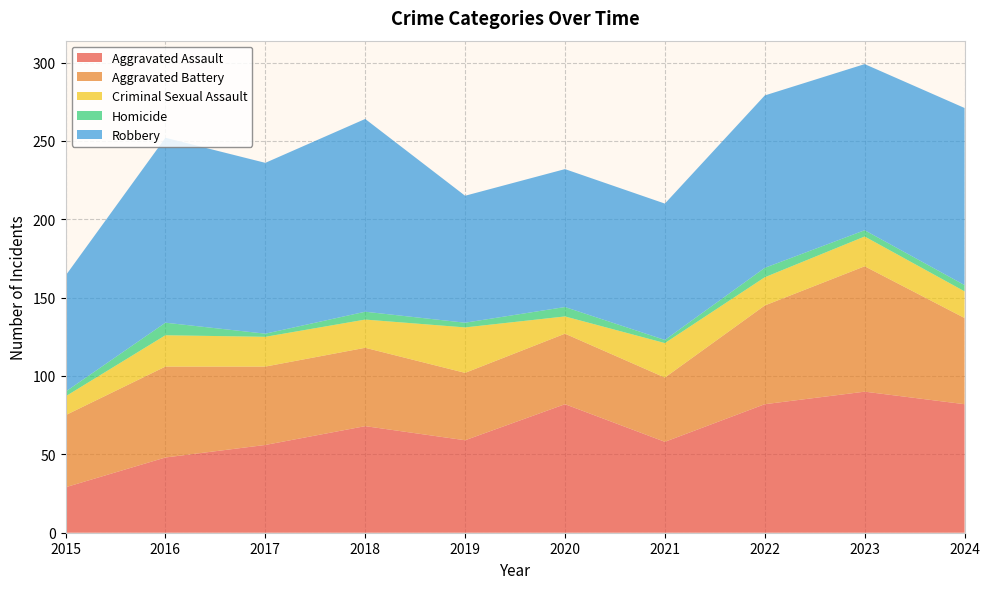

Reading left to right, extract all data points from this chart.

Aggravated Assault: 29	48	56	68	59	82	58	82	90	82
Aggravated Battery: 46	58	50	50	43	45	41	63	80	55
Criminal Sexual Assault: 12	20	19	18	29	11	22	18	19	17
Homicide: 3	8	2	5	3	6	2	6	4	4
Robbery: 74	118	109	123	81	88	87	110	106	113